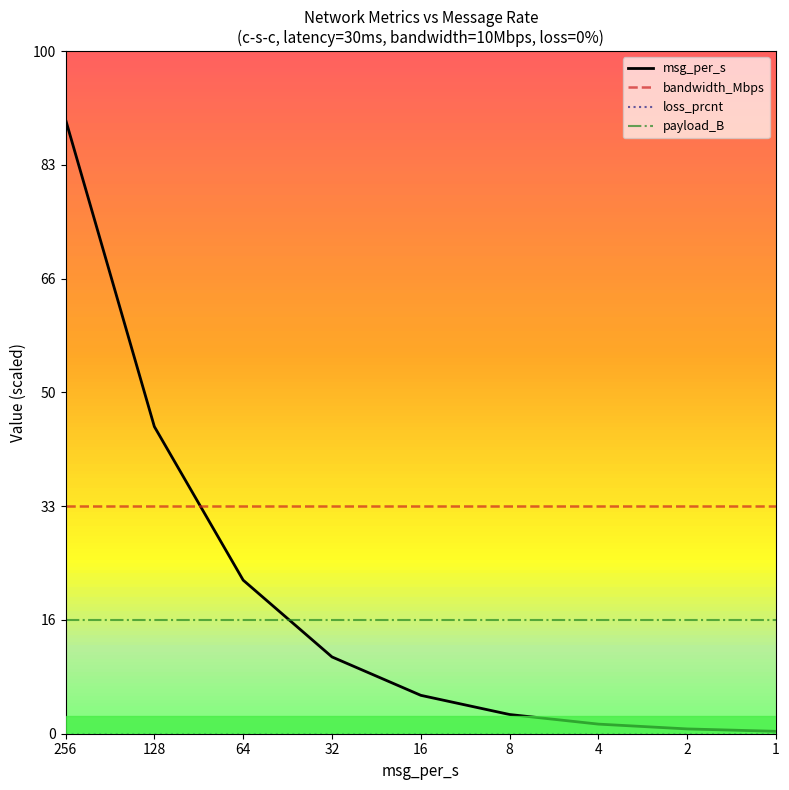

Where do bandwidth_Mbps and msg_per_s first cross each other?

128 and 64